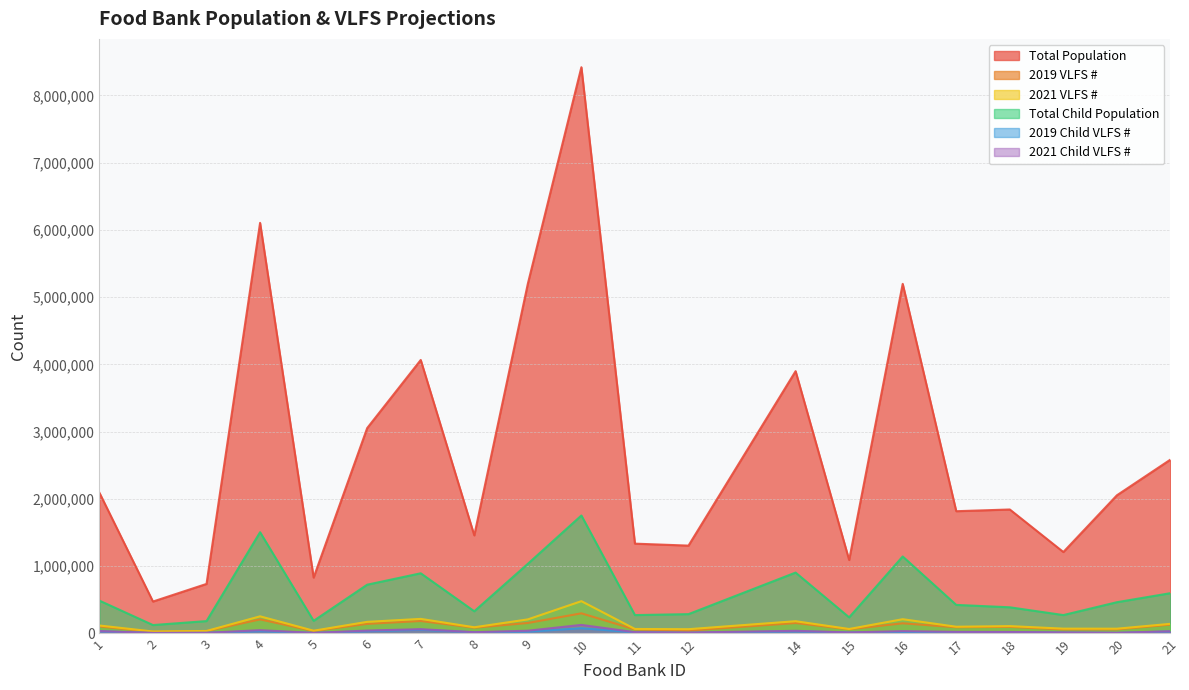

Where is the first local maximum for 2021 Child VLFS #?

4